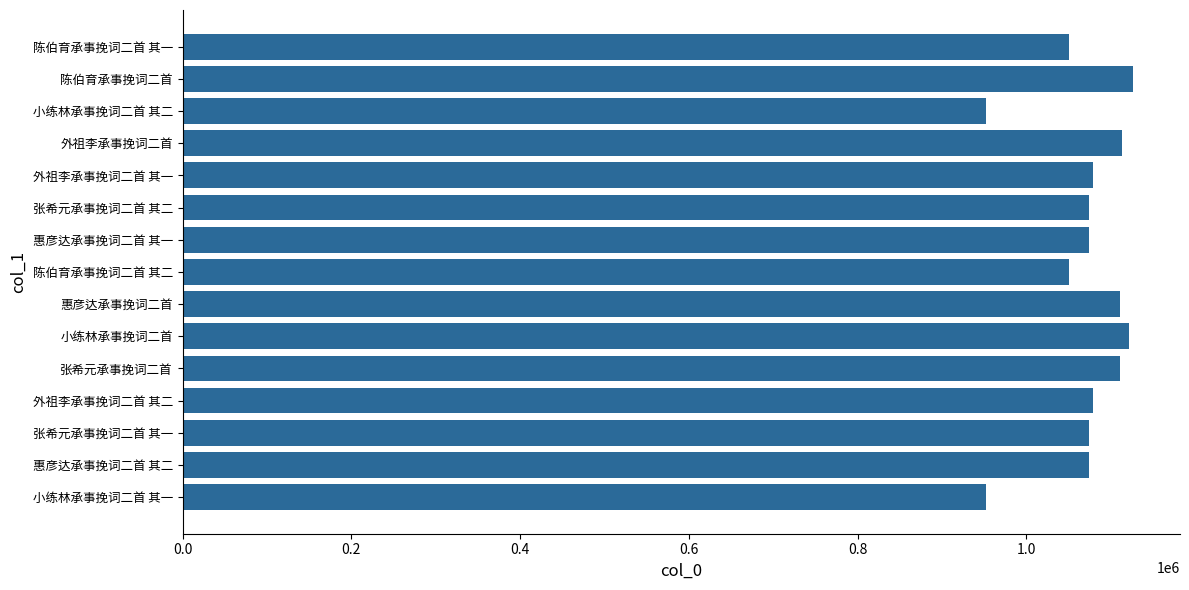

How many data points are less than 1073907?

7